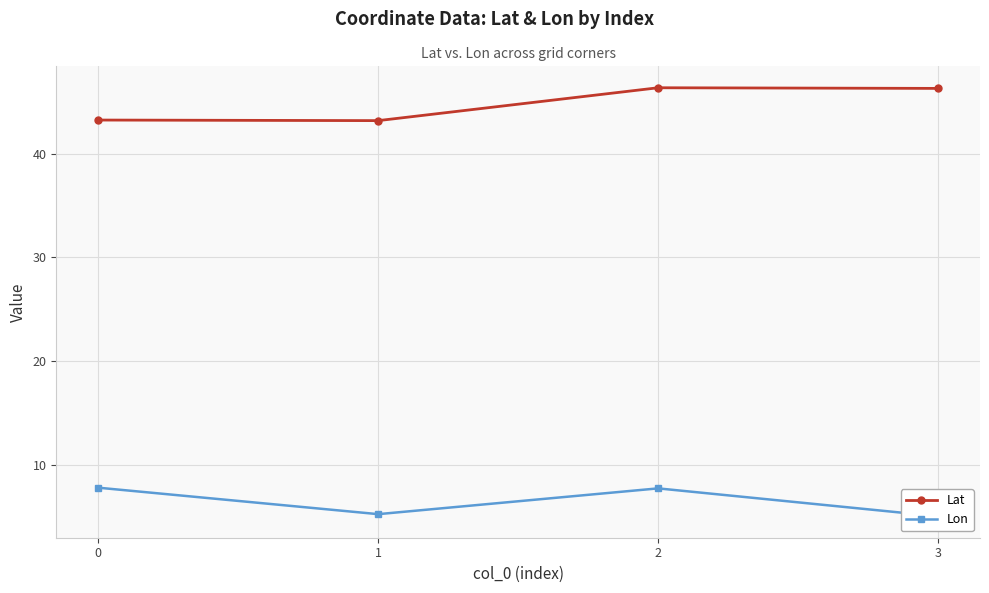

Does the chart display data point markers on the line(s)?

Yes